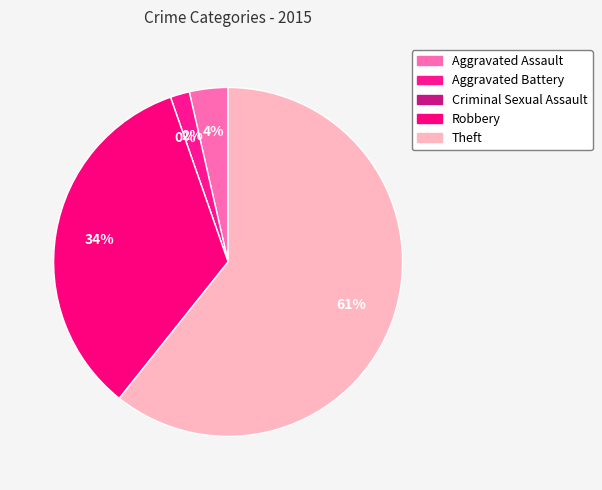

To the nearest percent, what is the average slice percentage?

20%